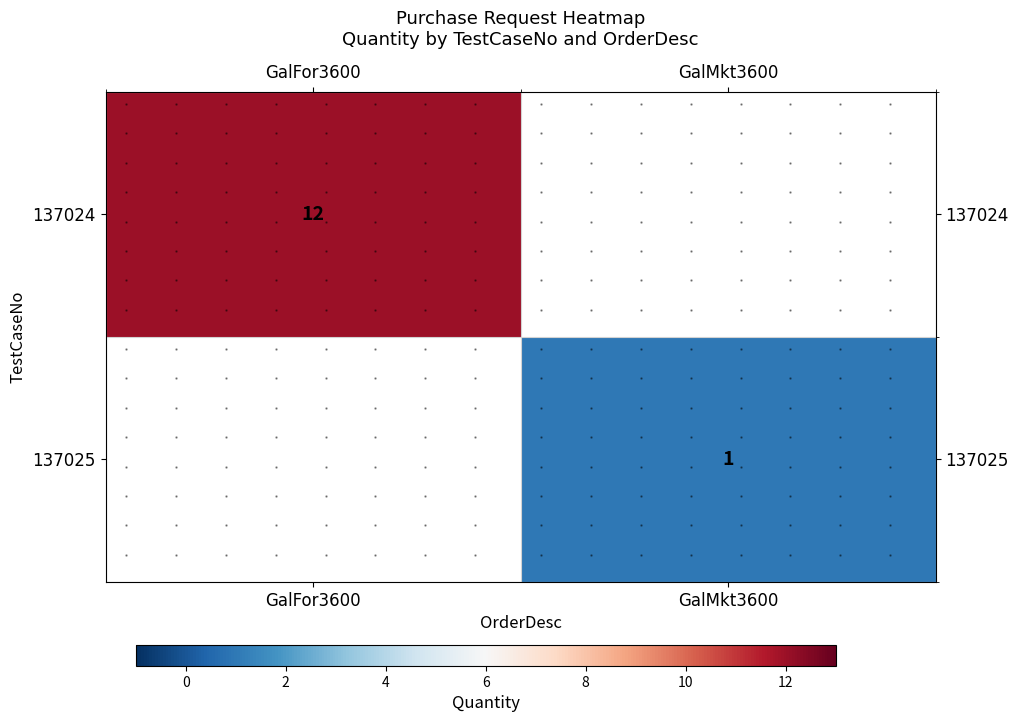

Count the number of categories in the chart.

2